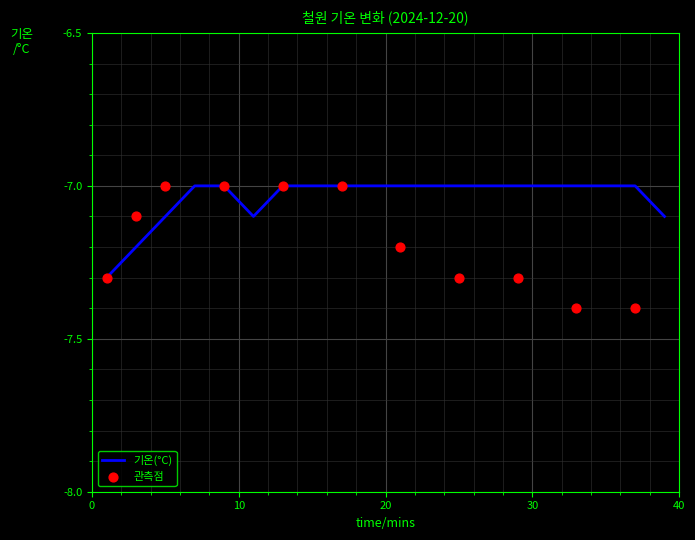

Between 00:03 and 00:15, which is larger?

00:15